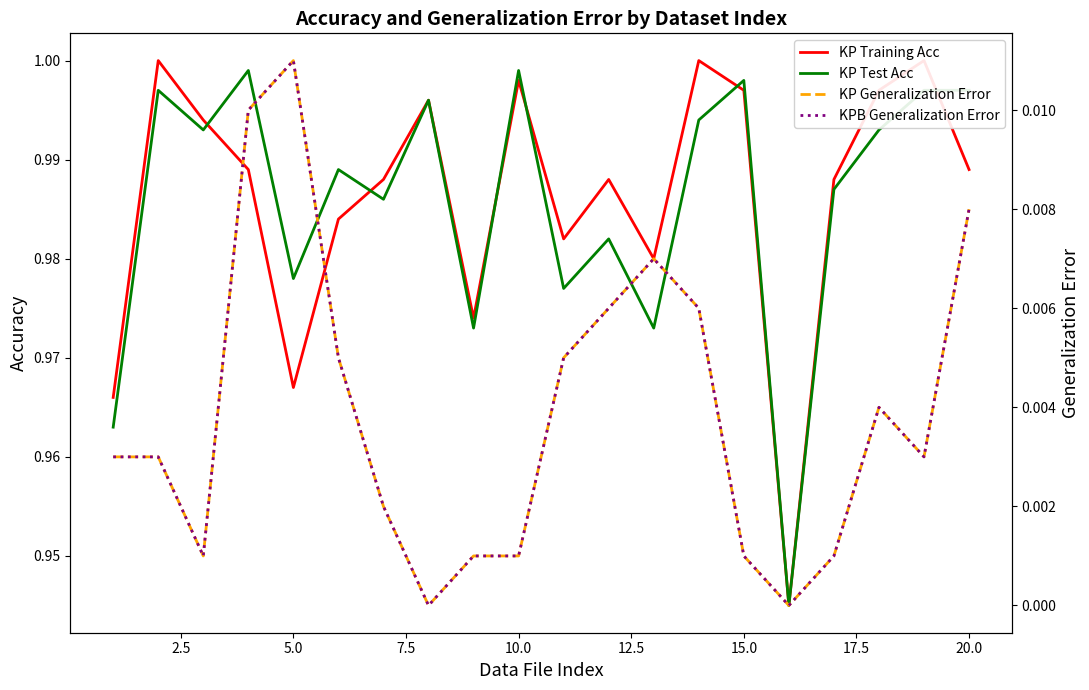

True or false: KP Training Acc has more than 1 points higher than both neighbors.

True